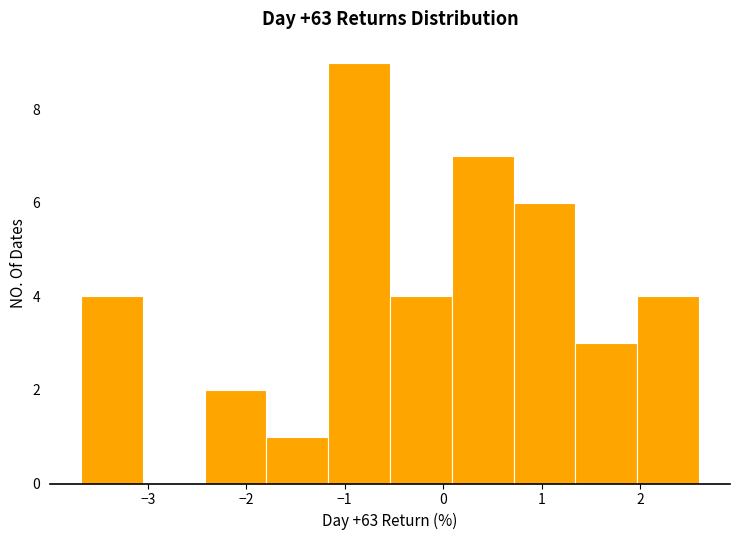

How tall is the bar that spans 0.1 to 0.7 on the x-axis? Neither the bar edges nor the heights are printed on the chart, so give them approximately, as read against the axes.

7